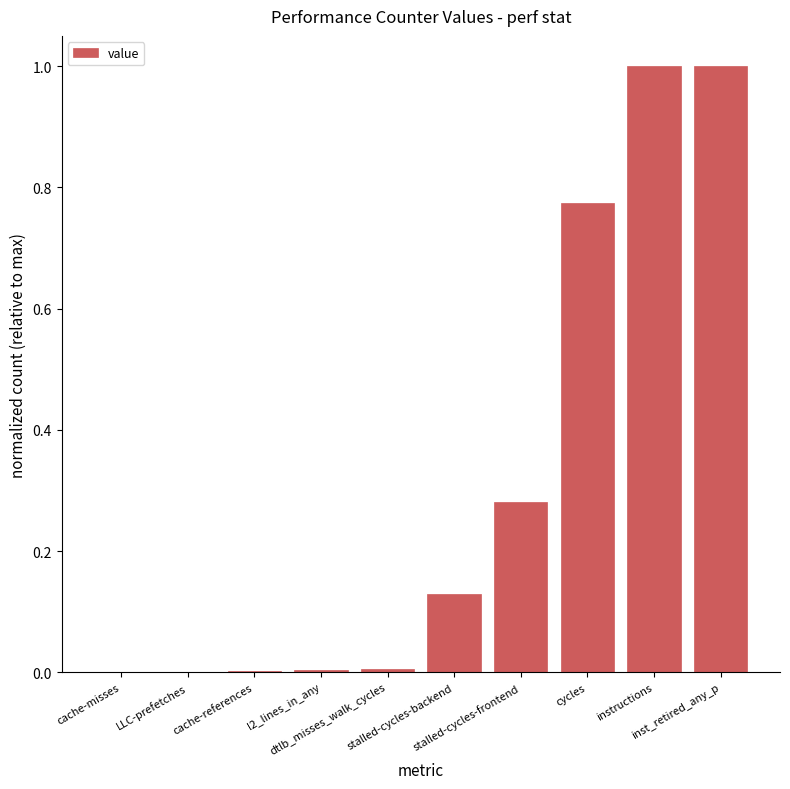

What is the sum of all values?

3.2